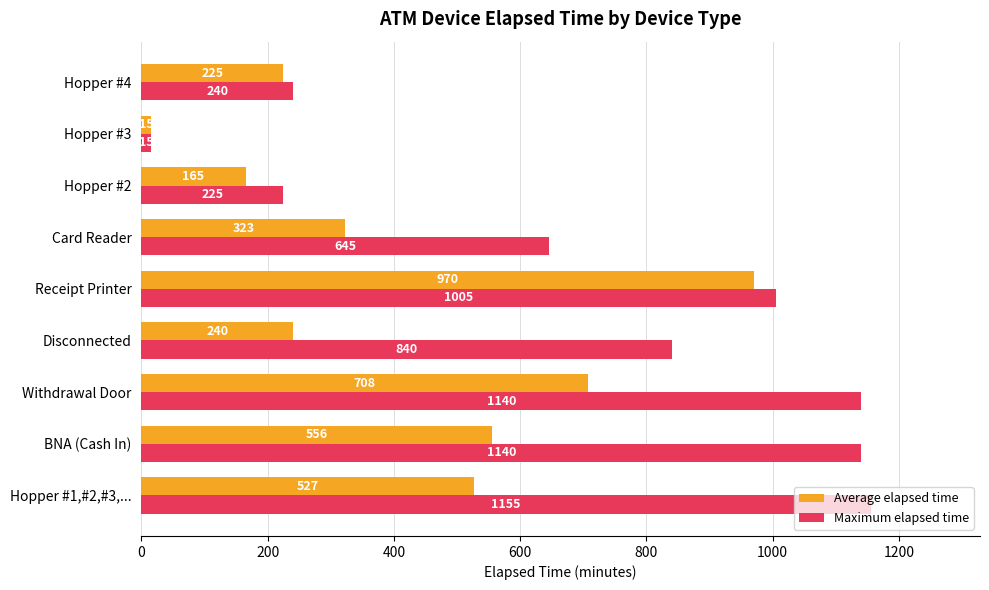

Which series changed the most between Hopper #1,#2,#3,... and Card Reader?

Maximum elapsed time